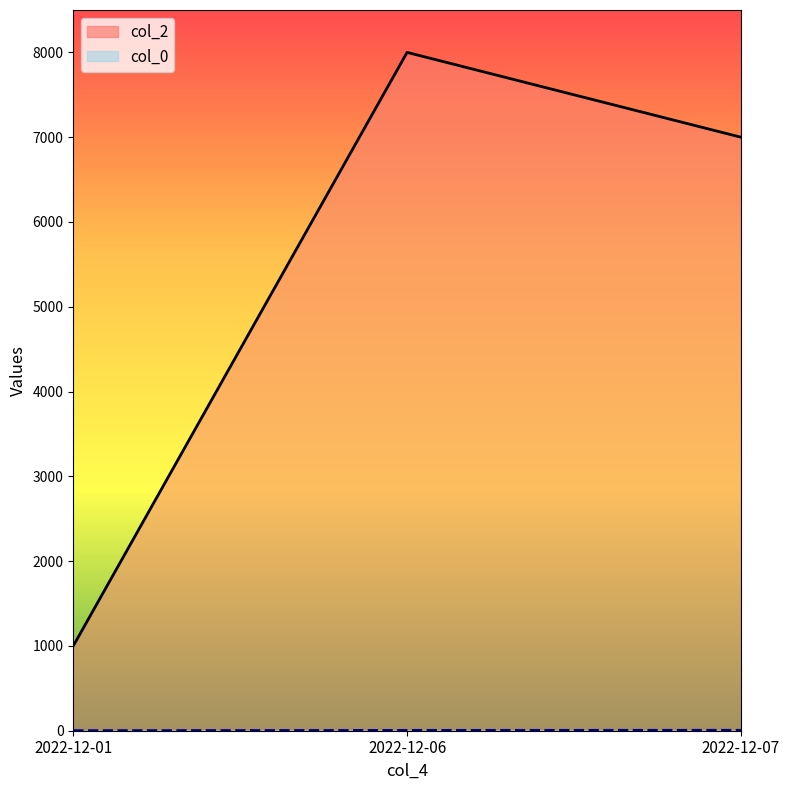

Is the value of col_0 at 2022-12-06 greater than the value of col_2 at 2022-12-06?

No